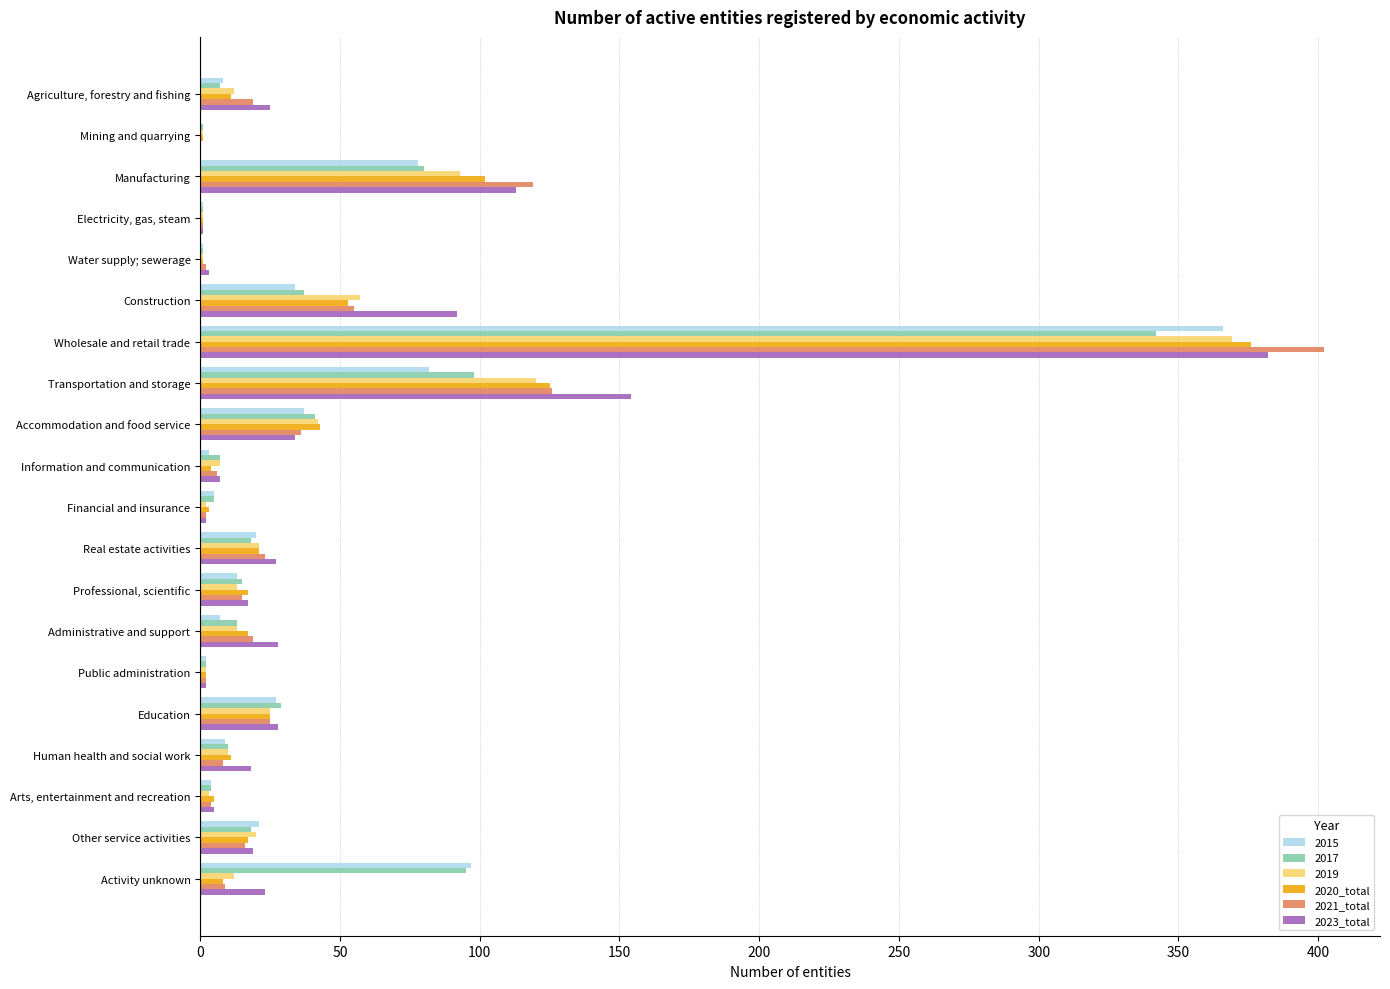

At which label is 2019 closest to 185?

Transportation and storage